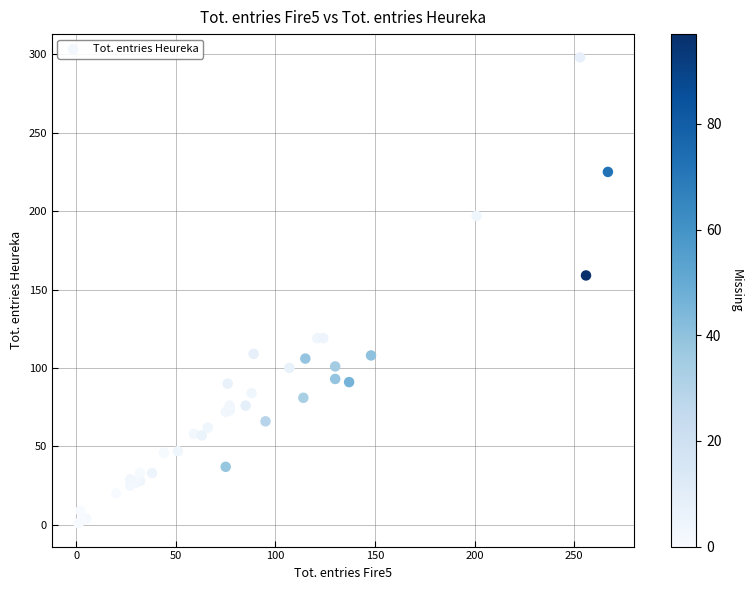

What Y value in the scatter plot is closest to 149?

159